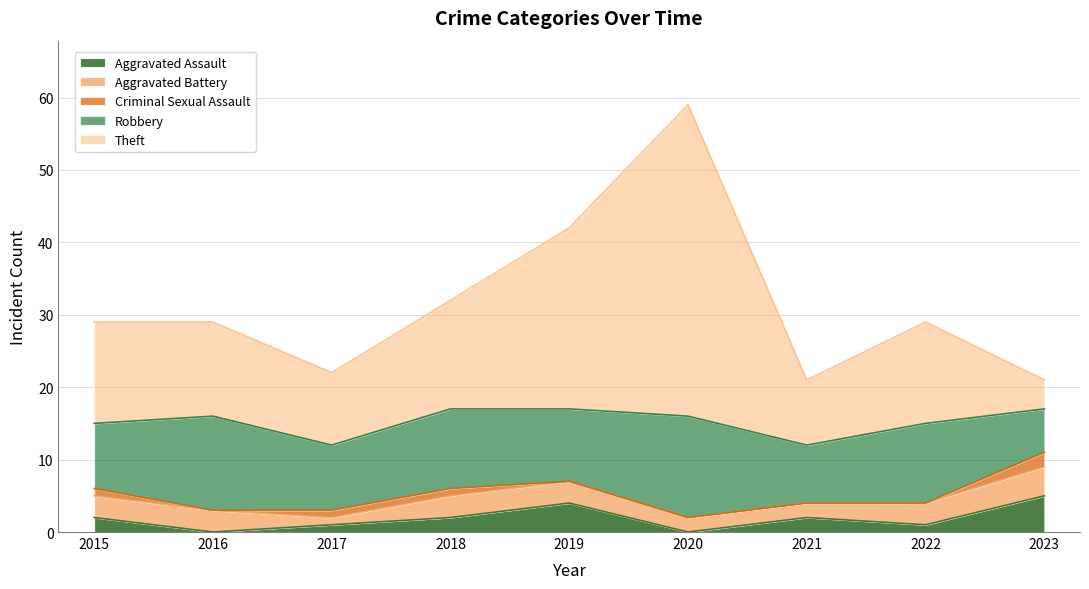

True or false: Theft and Criminal Sexual Assault intersect in this chart.

False